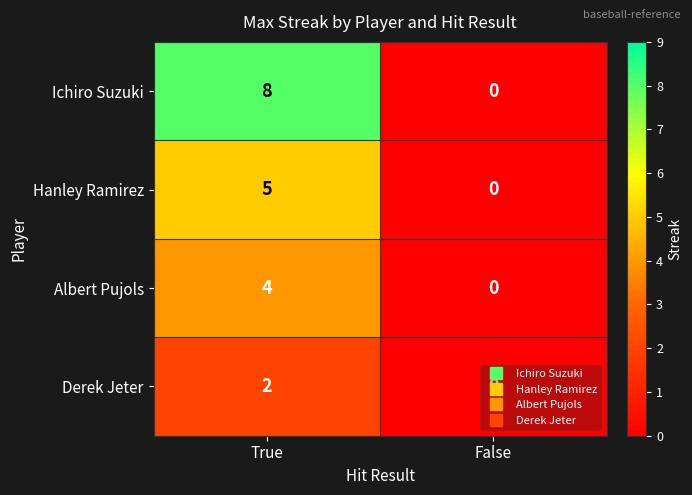

What is the difference between the highest and lowest values at True?

6